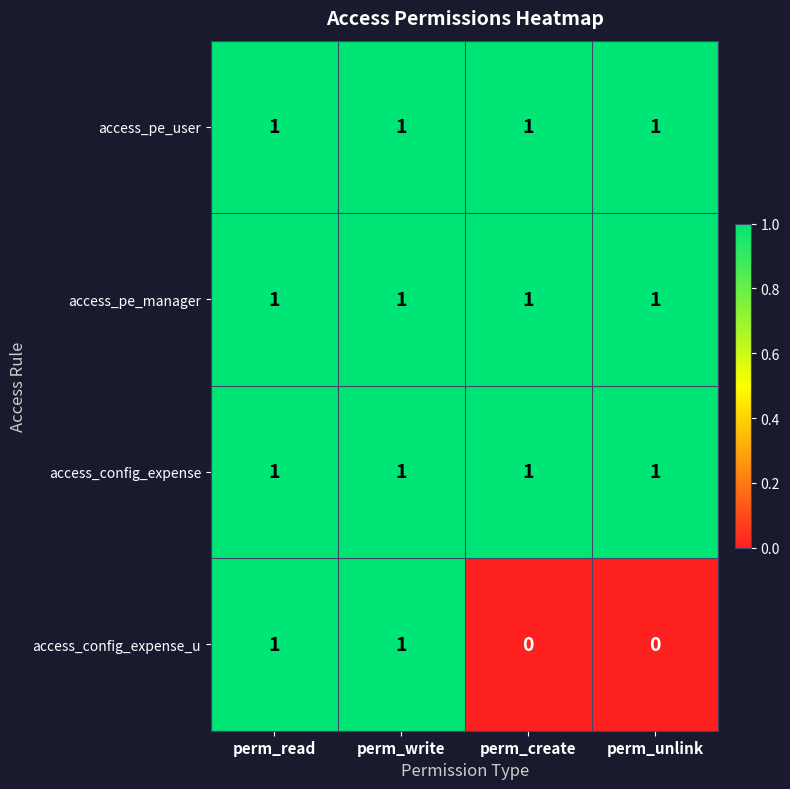

What is the difference between the highest and lowest values at perm_create?

1